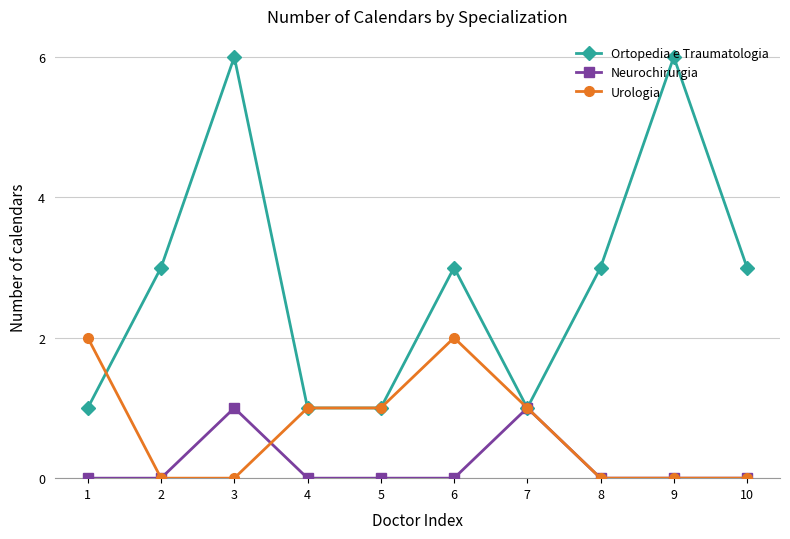

True or false: Urologia has more than 2 interior local peaks.

False